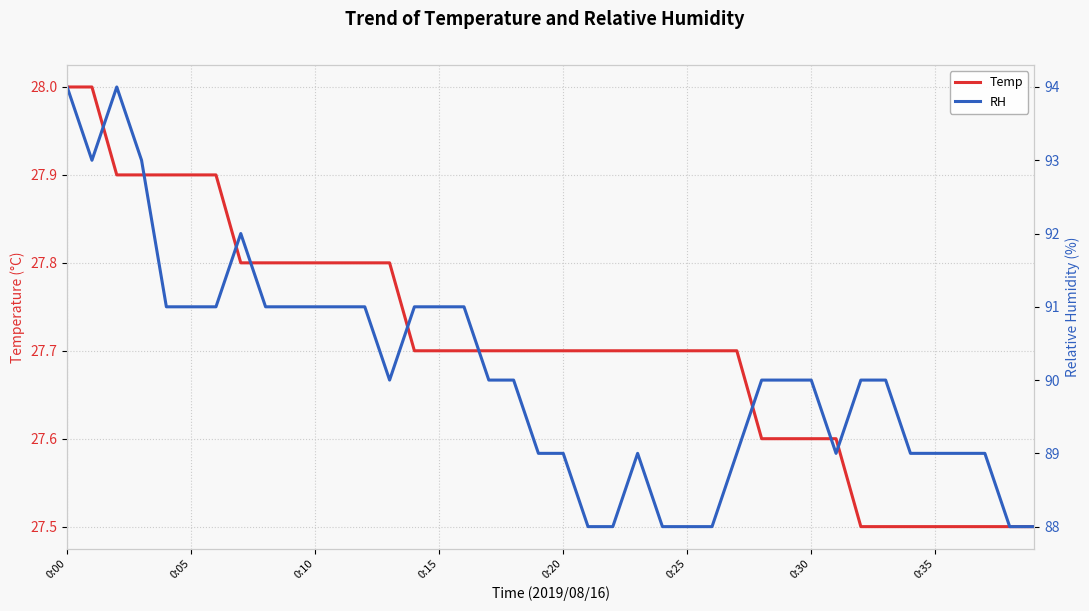

True or false: Temp and RH cross at least once.

False